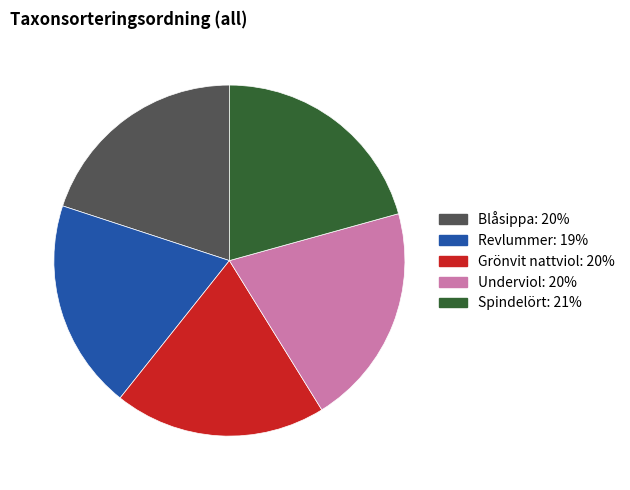

Is the sum of Blåsippa and Spindelört greater than half?

No